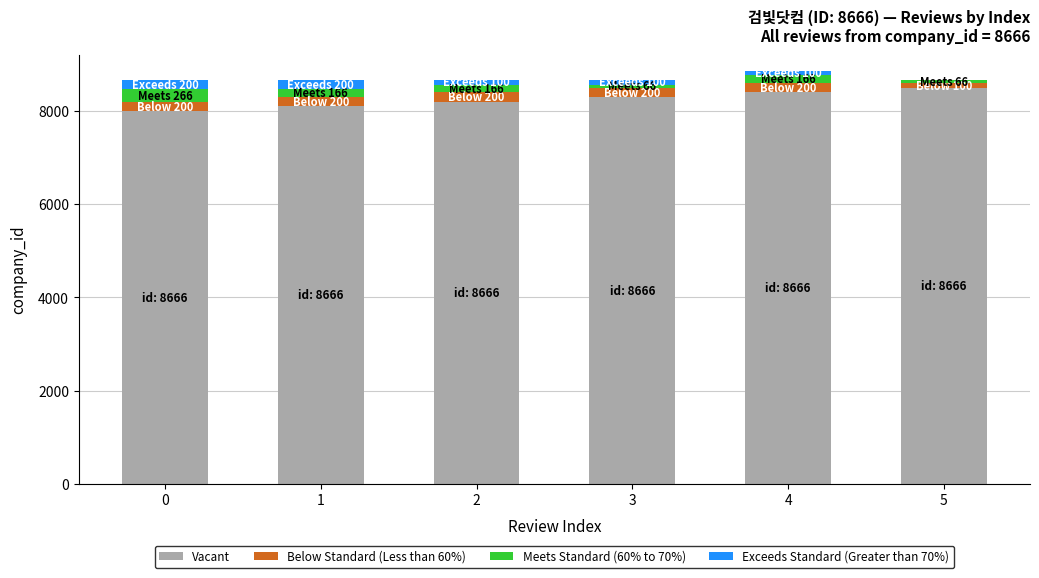

True or false: Vacant has a value of 3572 at 0.

False